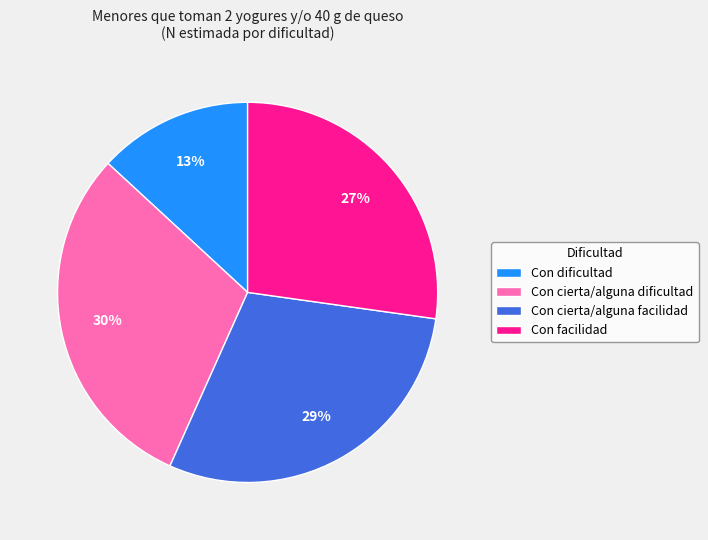

How many segments does this pie chart have?

4